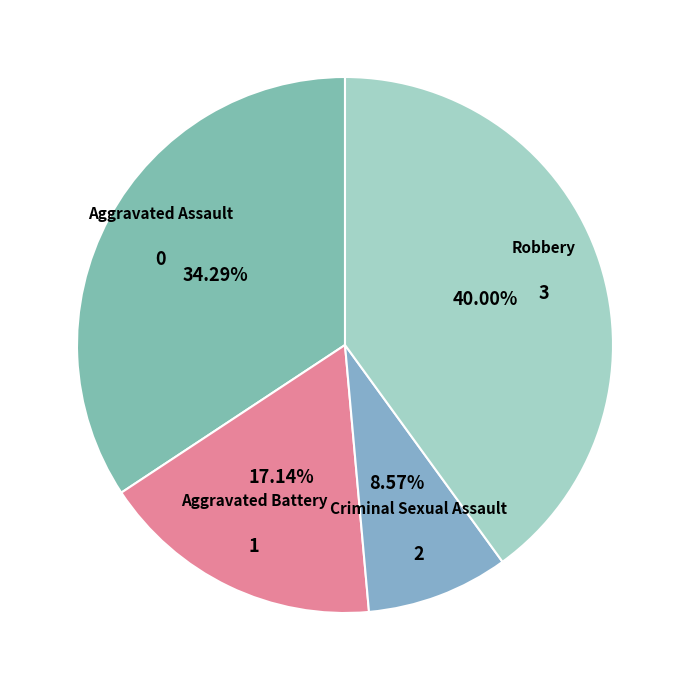

Is there any slice that represents more than half of the pie?

No